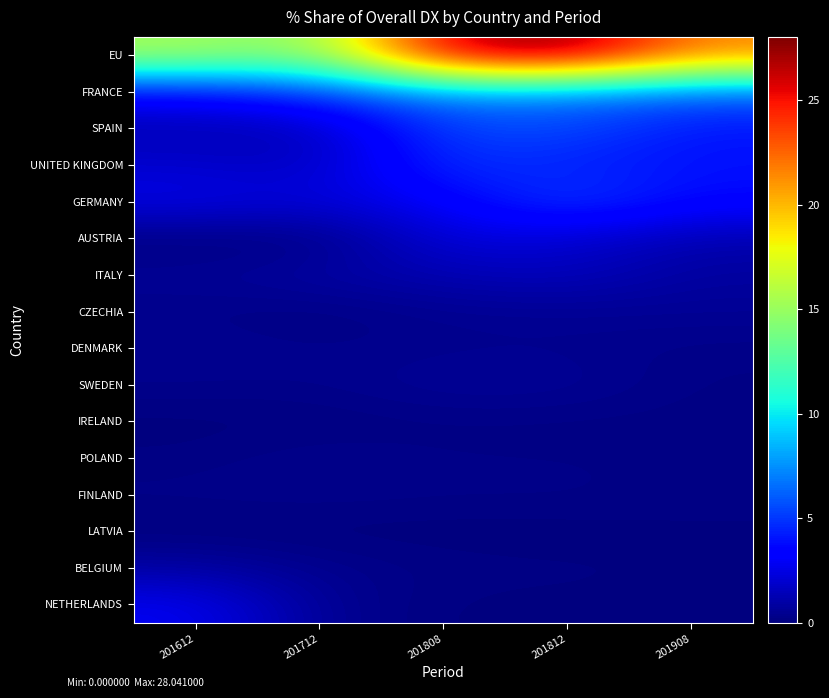

List the series in order of their peak value, lowest first.

LATVIA, IRELAND, FINLAND, POLAND, DENMARK, CZECHIA, SWEDEN, BELGIUM, ITALY, AUSTRIA, NETHERLANDS, UNITED KINGDOM, GERMANY, SPAIN, FRANCE, EU